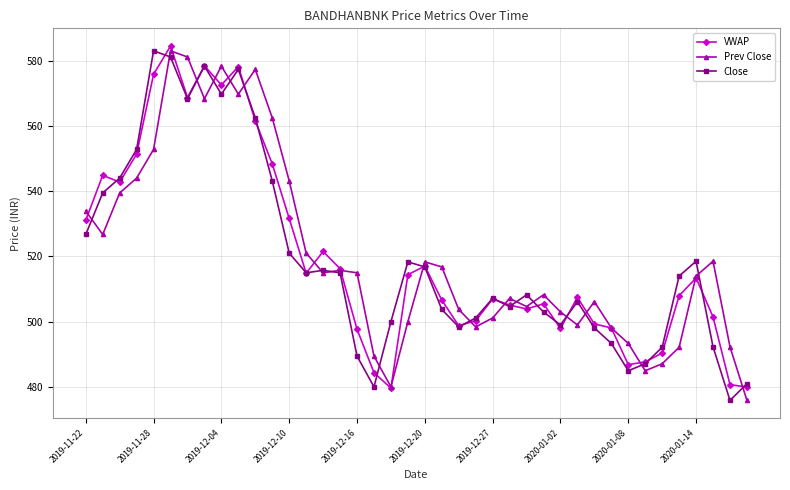

What is the minimum value for VWAP?

479.6